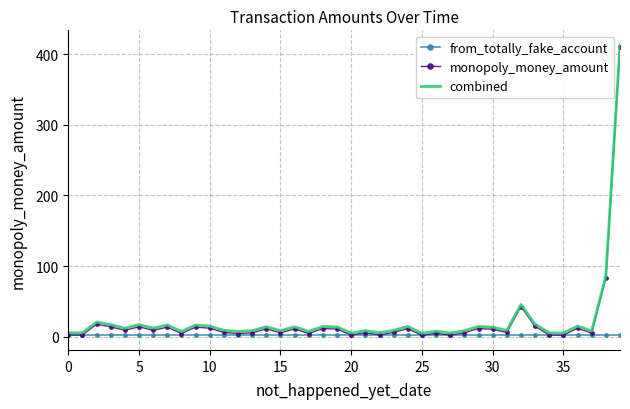

What is the greatest value displayed?

413.0